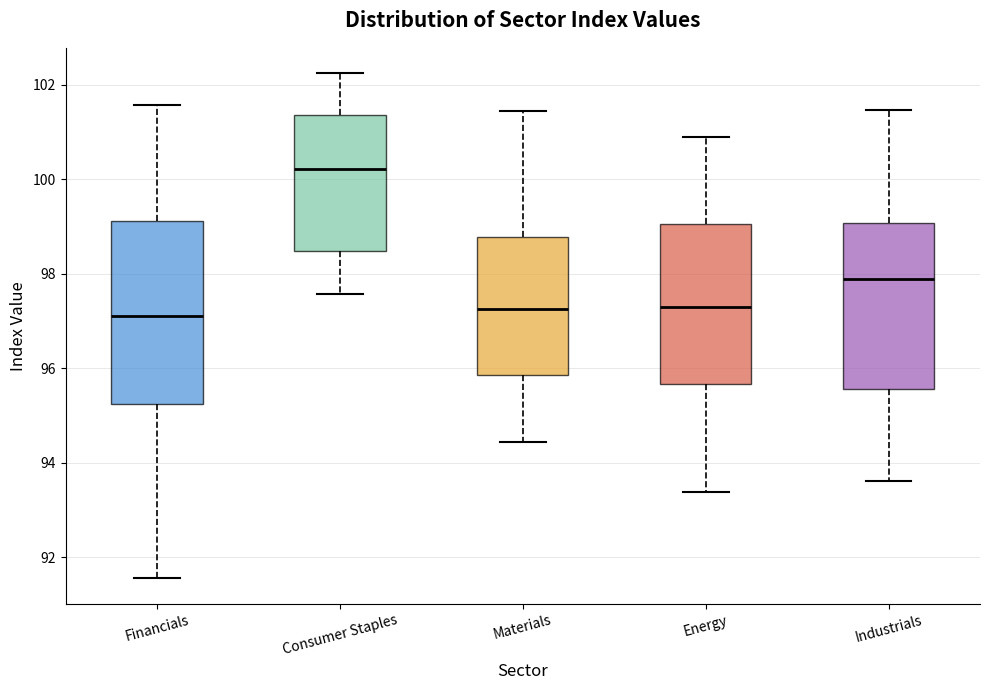

Reading left to right, read every box against the y-axis: the position of its median line, the range the box covers, and the ends of its whiskers. The values are not printed on the chart, so give them approximately, as read against the axis.

Financials: median 97.0, box 95.2 to 99.2, whiskers 91.6 to 101.6
Consumer Staples: median 100.2, box 98.4 to 101.4, whiskers 97.6 to 102.2
Materials: median 97.2, box 95.8 to 98.8, whiskers 94.4 to 101.4
Energy: median 97.2, box 95.6 to 99.0, whiskers 93.4 to 100.8
Industrials: median 97.8, box 95.6 to 99.0, whiskers 93.6 to 101.4